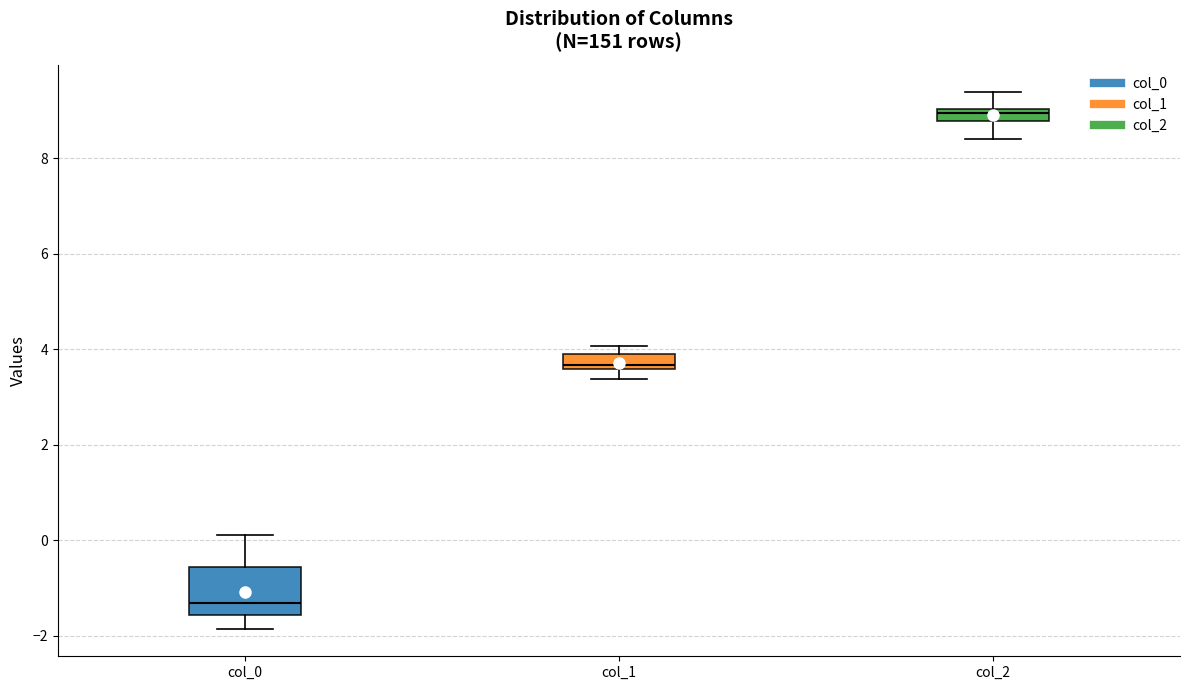

Where is the lower edge of the box for col_1 on the y-axis? The values are not printed on the chart, so give them approximately, as read against the axis.

3.6